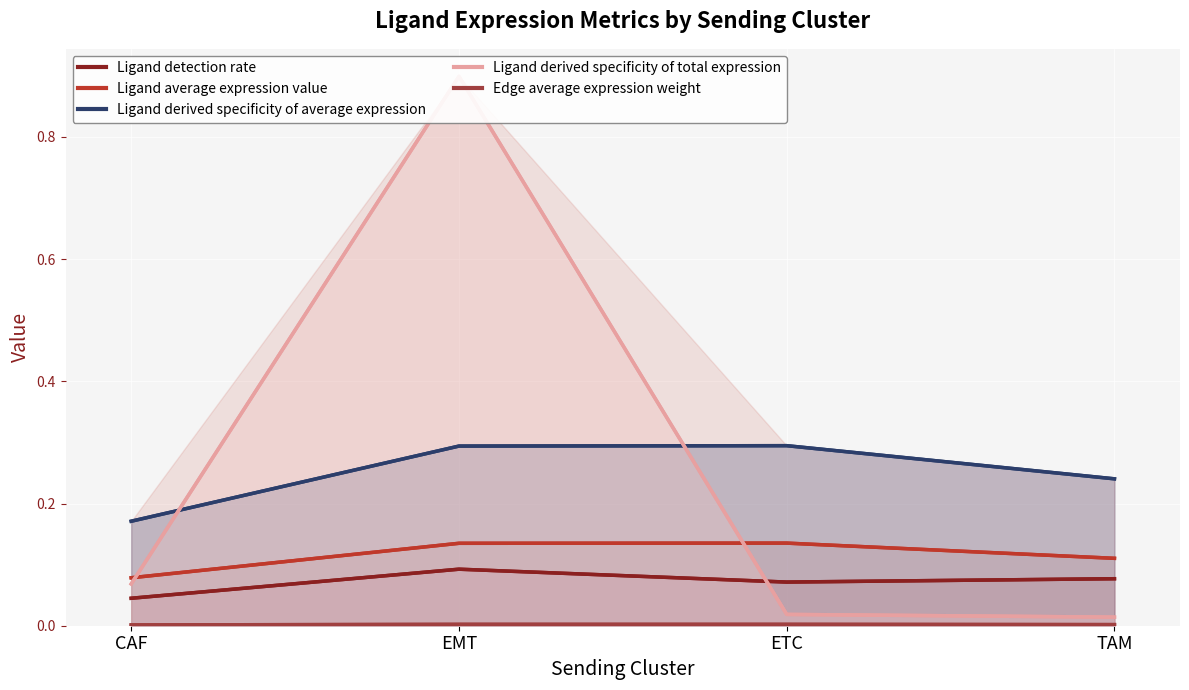

Which series has the widest spread of values?

Ligand derived specificity of total expression